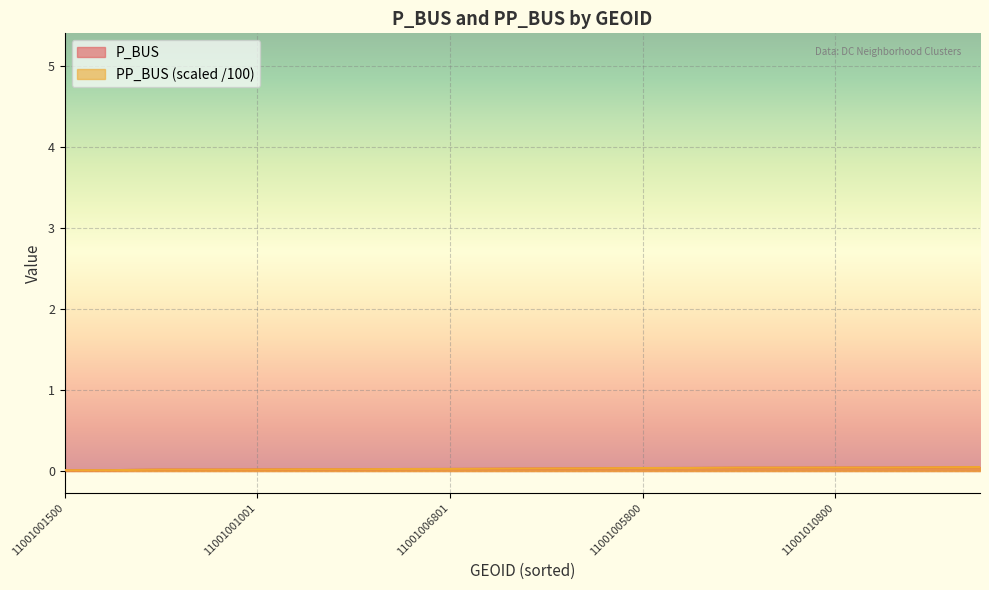

True or false: PP_BUS has more than 1 points higher than both neighbors.

False